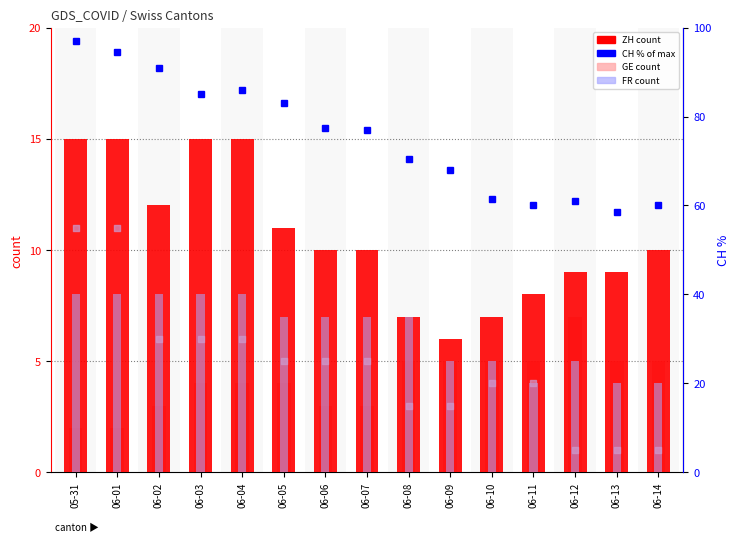

Which series has the largest Y range (max minus min)?

CH (% of max)